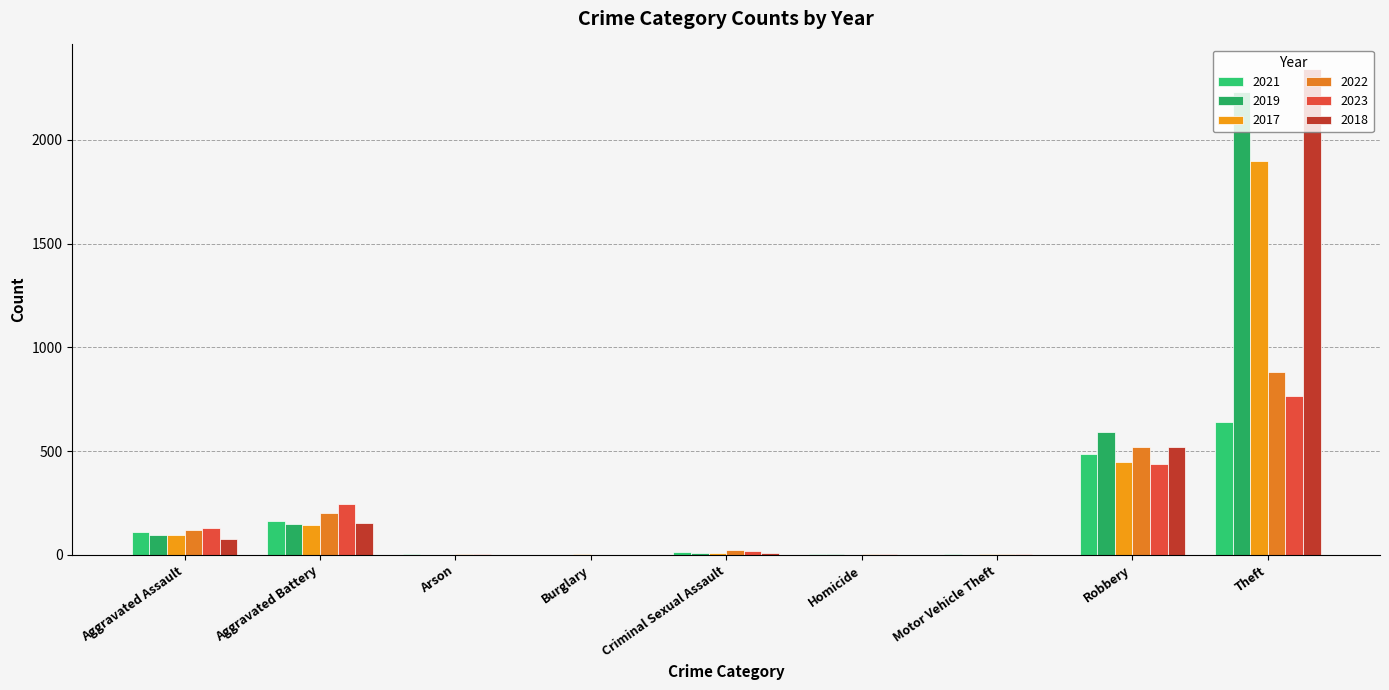

How many distinct data groups are displayed?

6